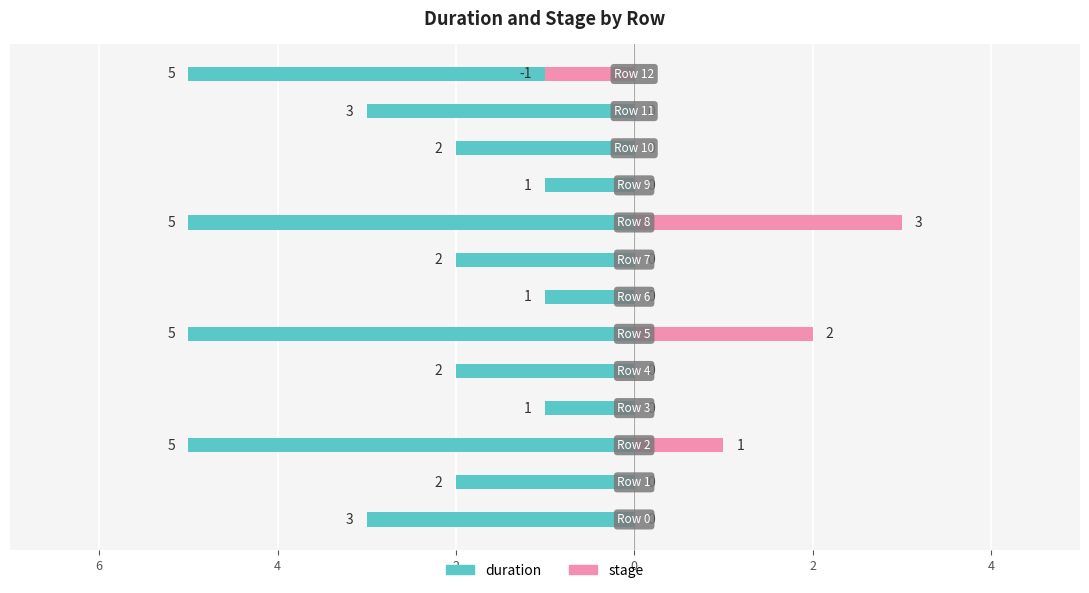

How many values in stage are below zero?

1